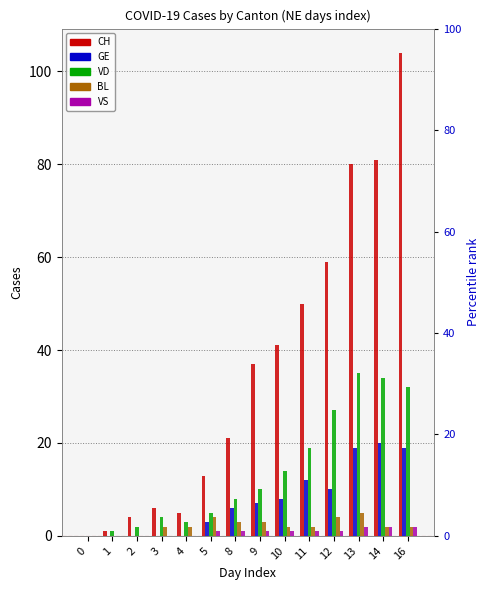

What is the difference between the GE values at 9 and 1?

7